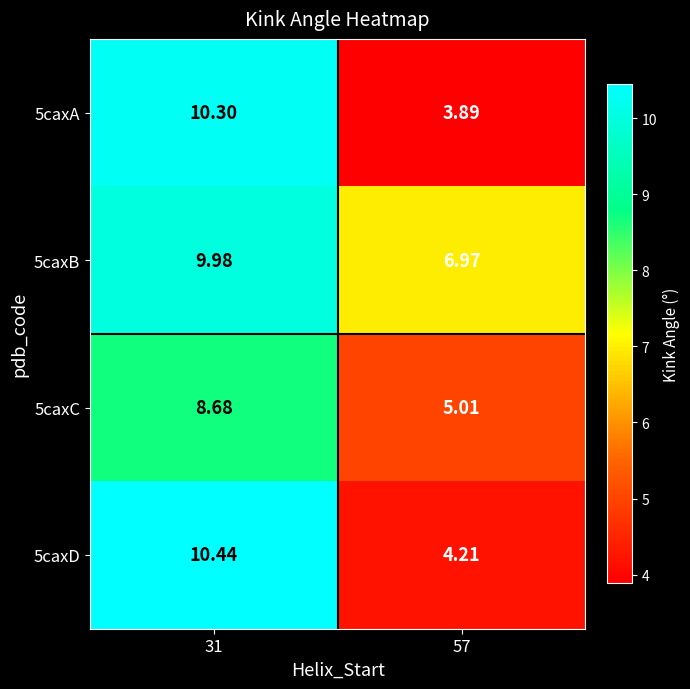

Count the number of categories in the chart.

2